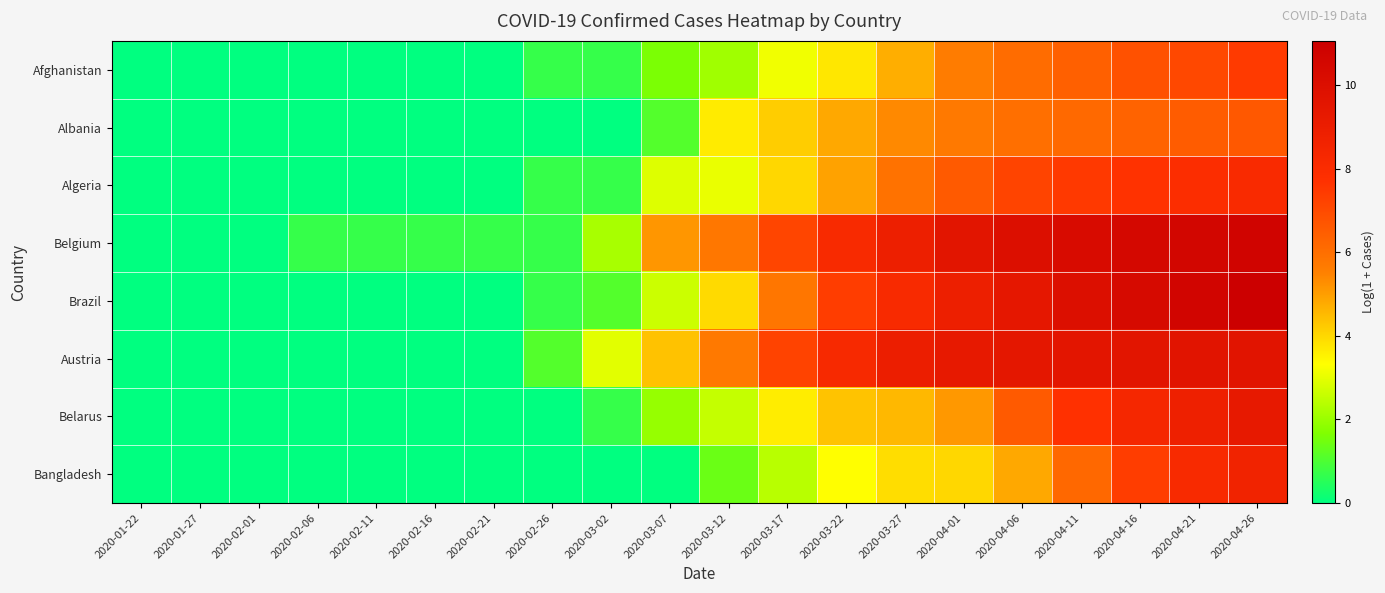

Which series has the largest total across all categories?

Belgium